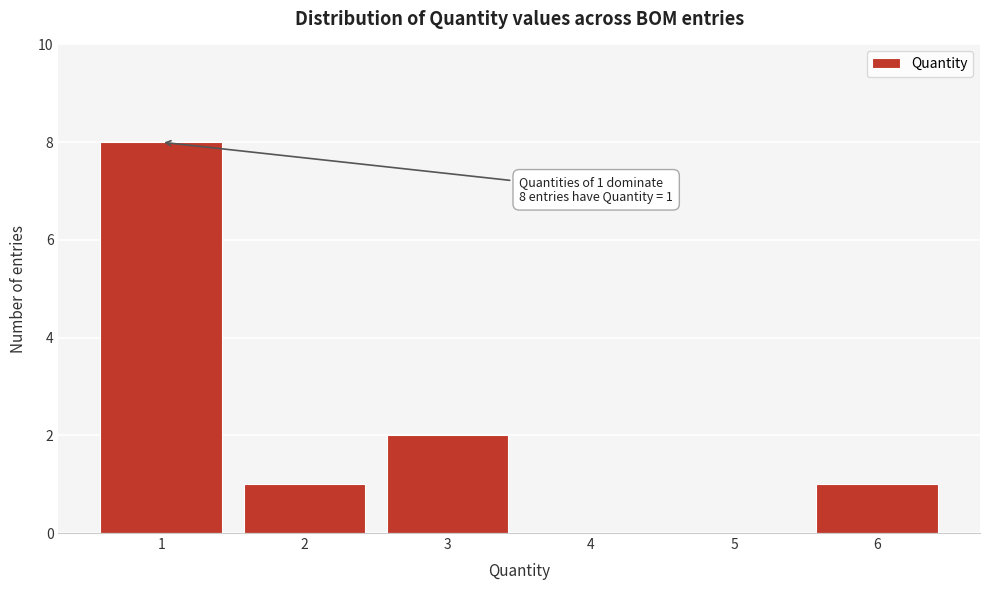

Which range on the x-axis has the tallest bar?

0.5 to 1.5